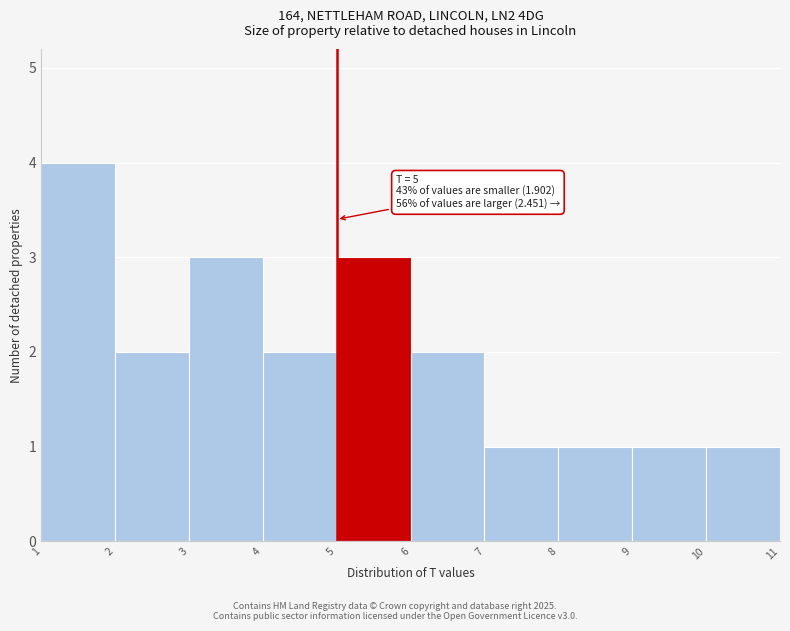

Which range on the x-axis has the tallest bar?

1 to 2